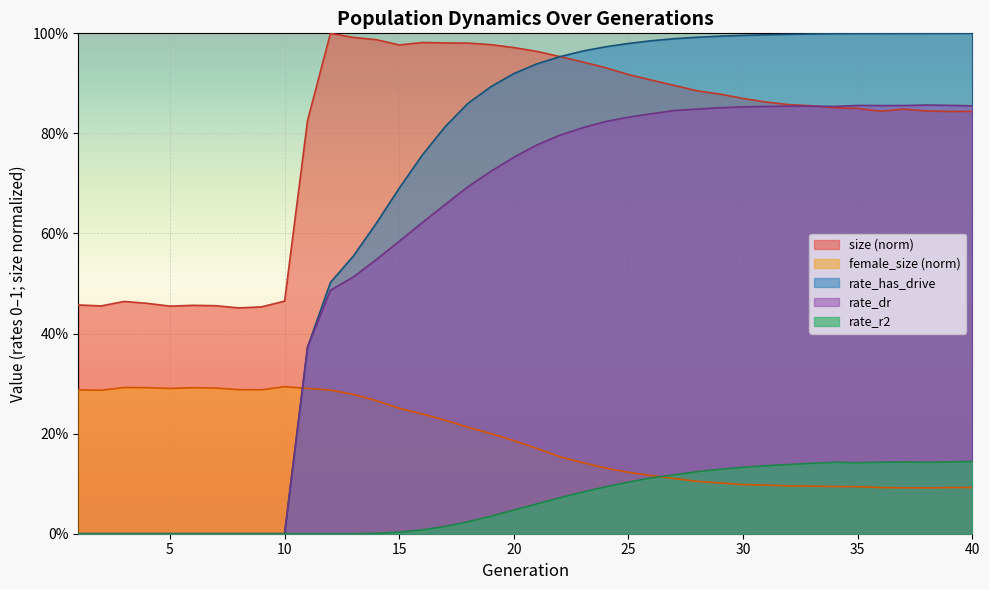

True or false: rate_has_drive and rate_r2 intersect in this chart.

False